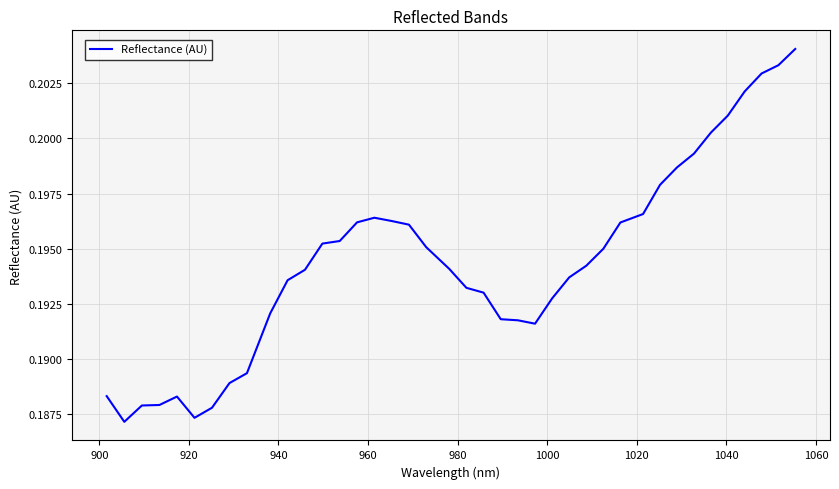

True or false: there are more than 0 points higher than both neighbors.

True